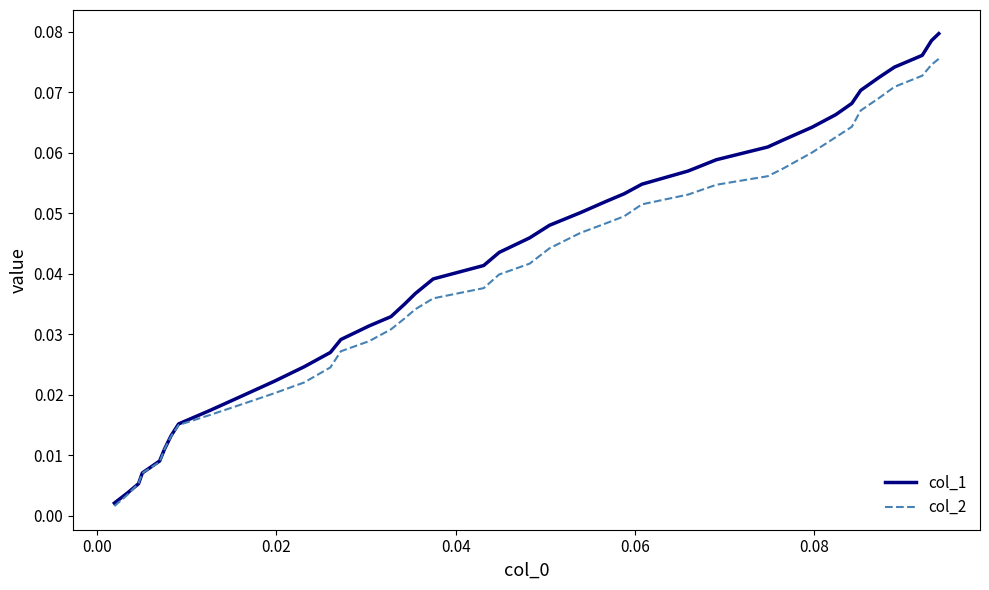

Rank the series by their maximum value, from highest to lowest.

col_1, col_2